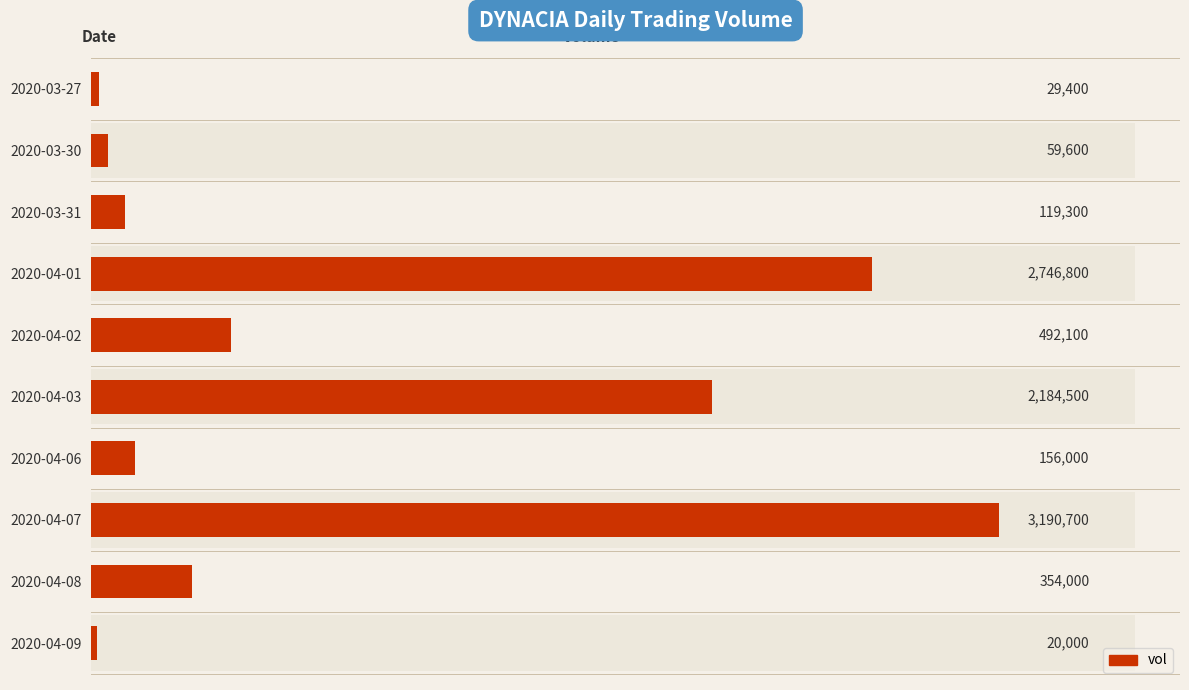

Is it true that the value at 2020-04-01 is 3681951?

False